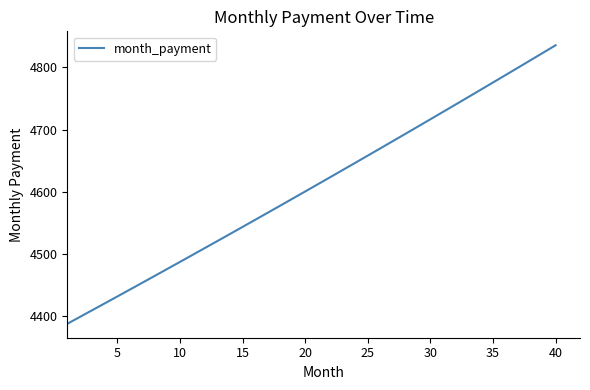

What is the difference between the maximum and minimum values?

448.7